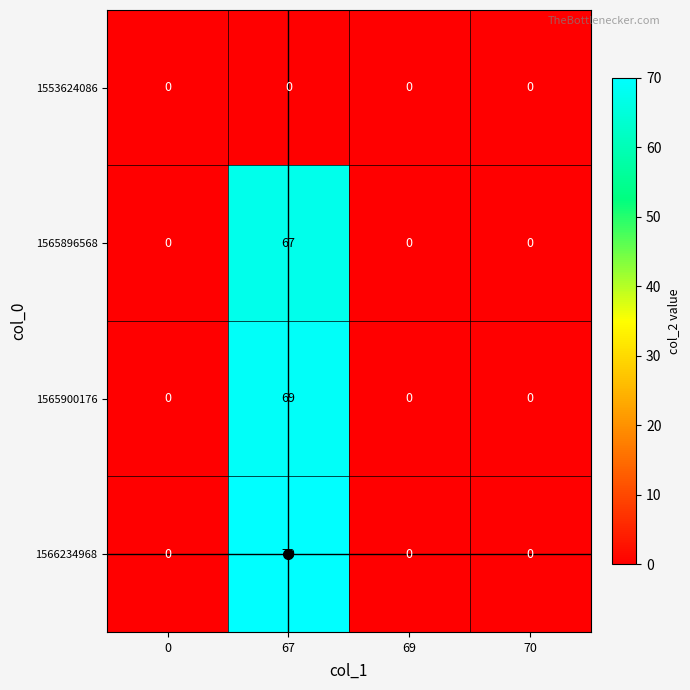

What is the total value across all series at 67?

206